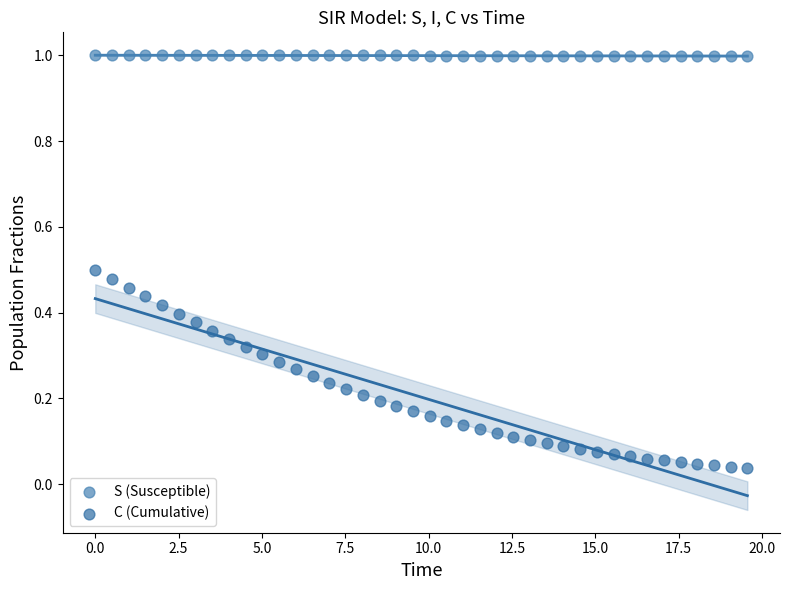

Across all data points, what is the range of X values (max minus min)?

19.6